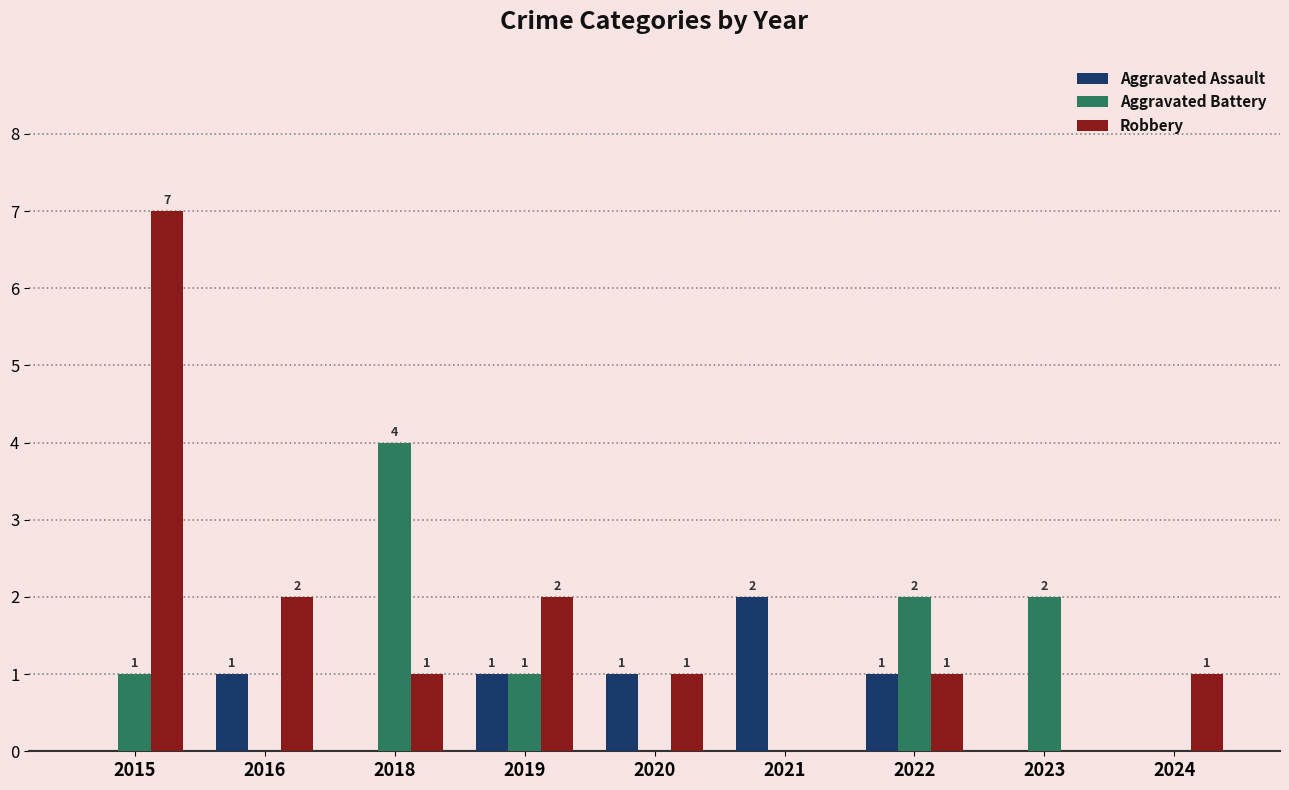

Reading right to left, what are all the values shown in this chart?

Aggravated Assault: 2024=0	2023=0	2022=1	2021=2	2020=1	2019=1	2018=0	2016=1	2015=0
Aggravated Battery: 2024=0	2023=2	2022=2	2021=0	2020=0	2019=1	2018=4	2016=0	2015=1
Robbery: 2024=1	2023=0	2022=1	2021=0	2020=1	2019=2	2018=1	2016=2	2015=7